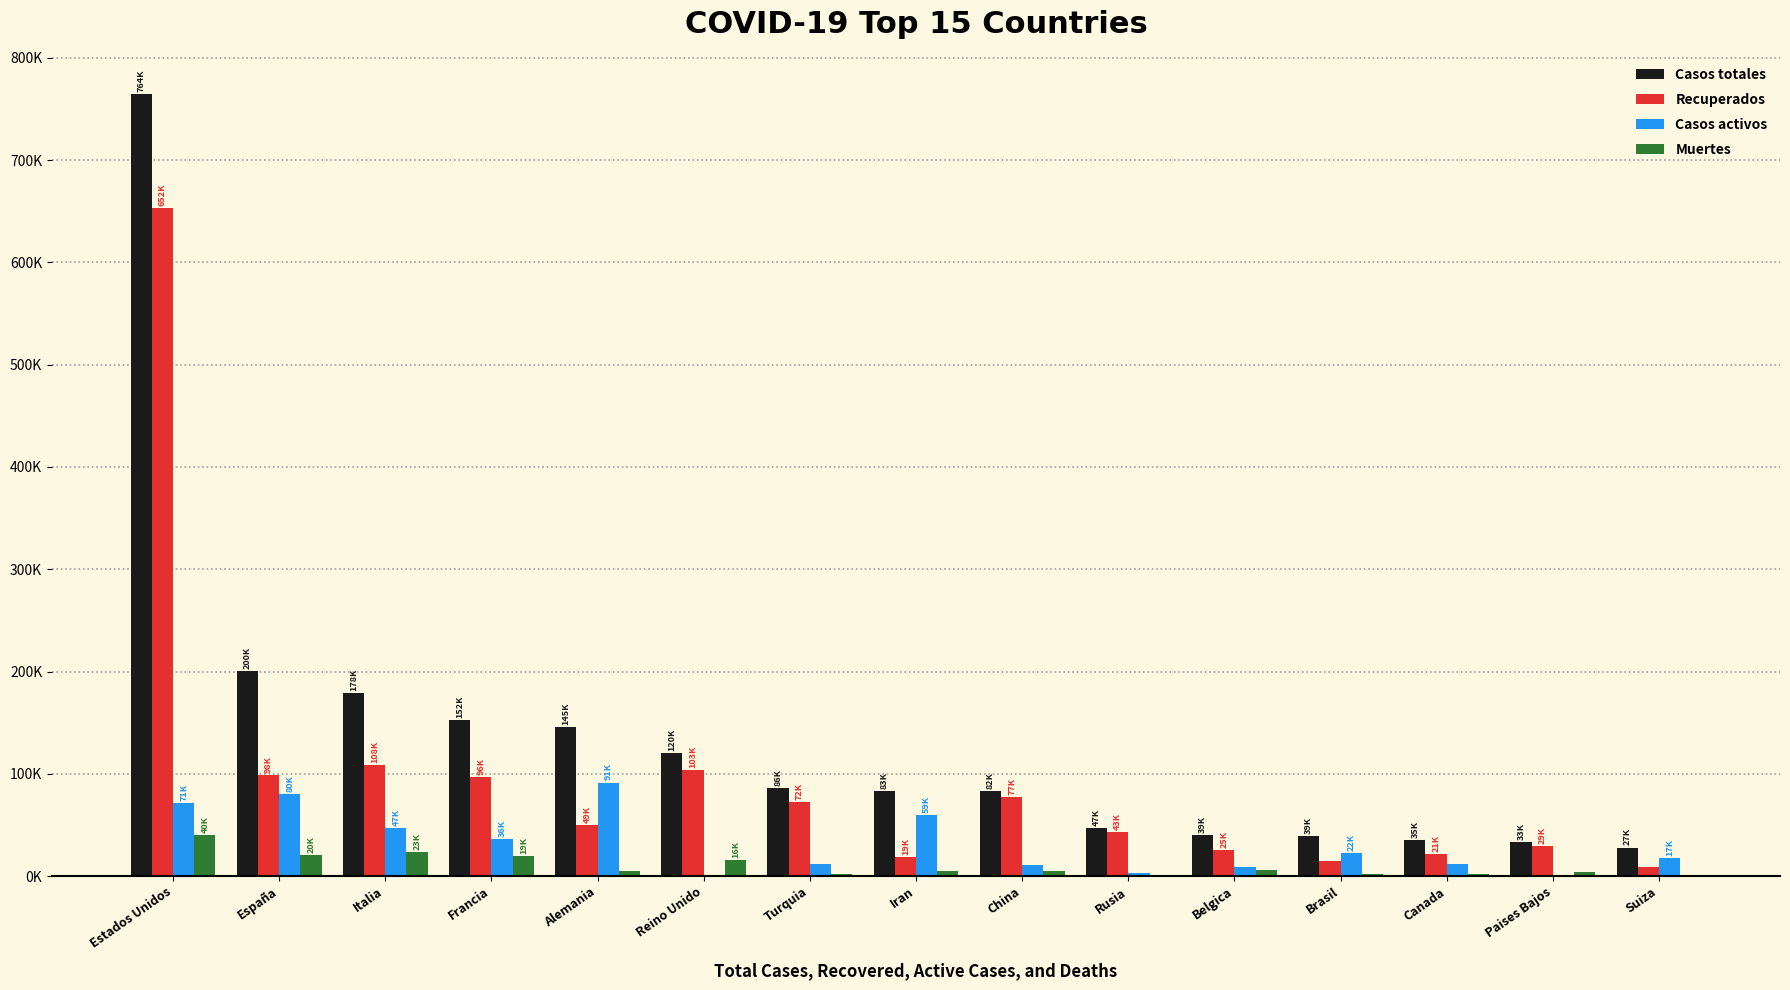

Does the chart contain stacked bars?

No